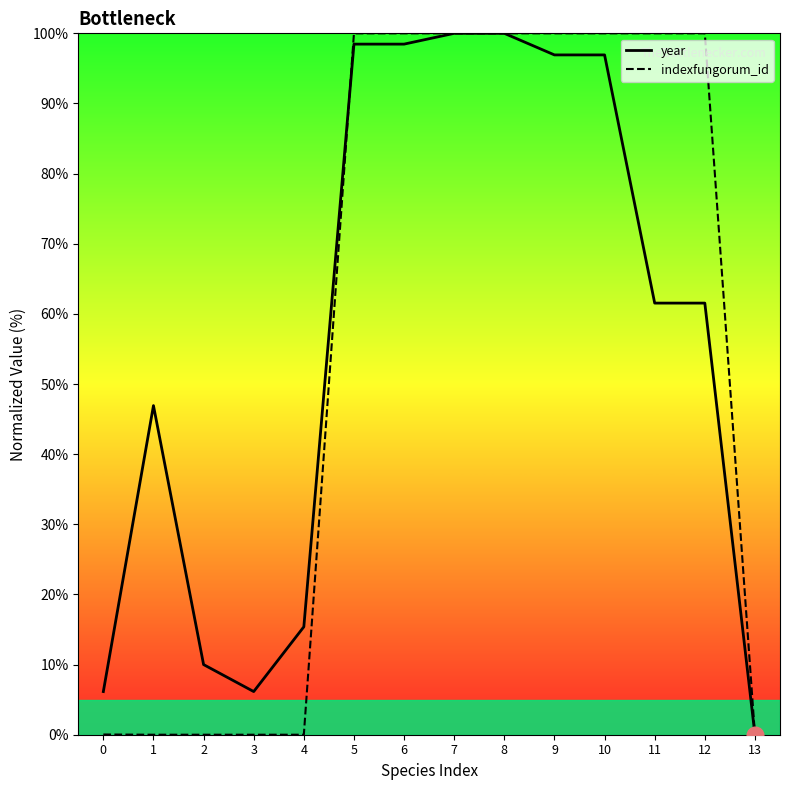

At which category is the sum across all series the highest?

8